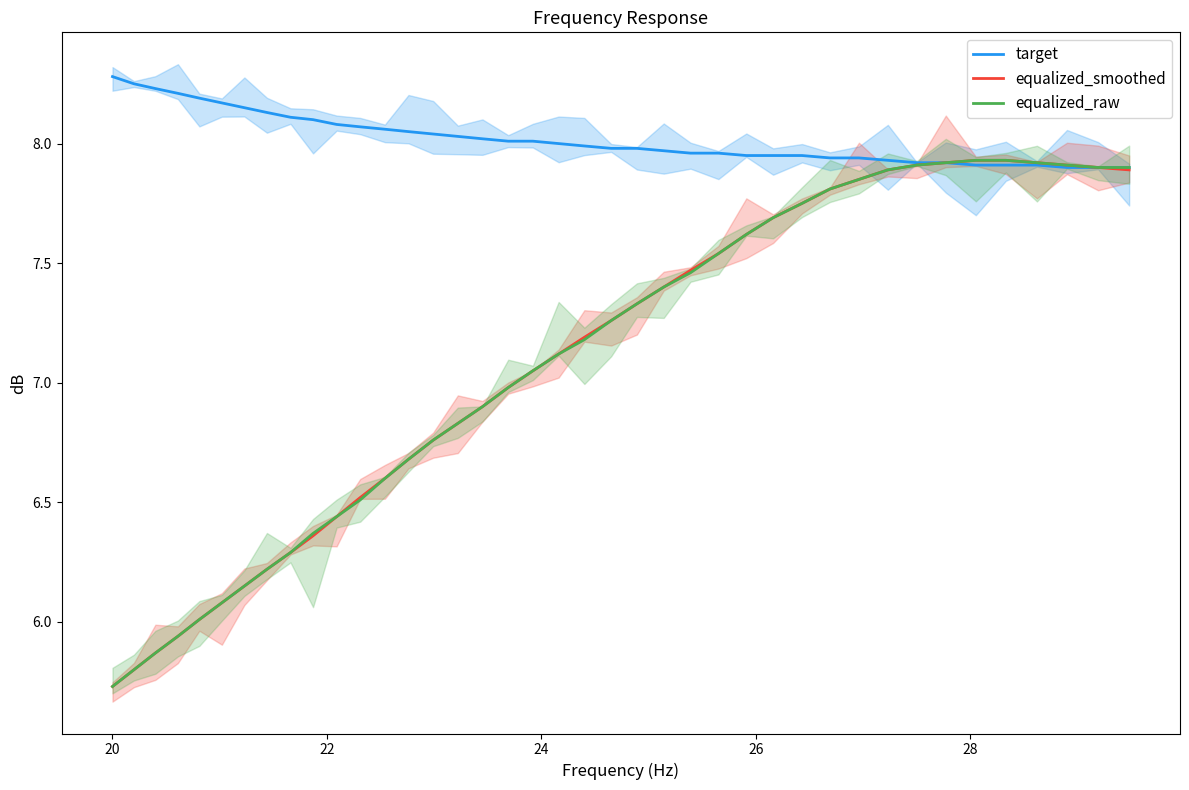

What is the difference between the maximum and minimum values in the equalized_smoothed series?

2.2